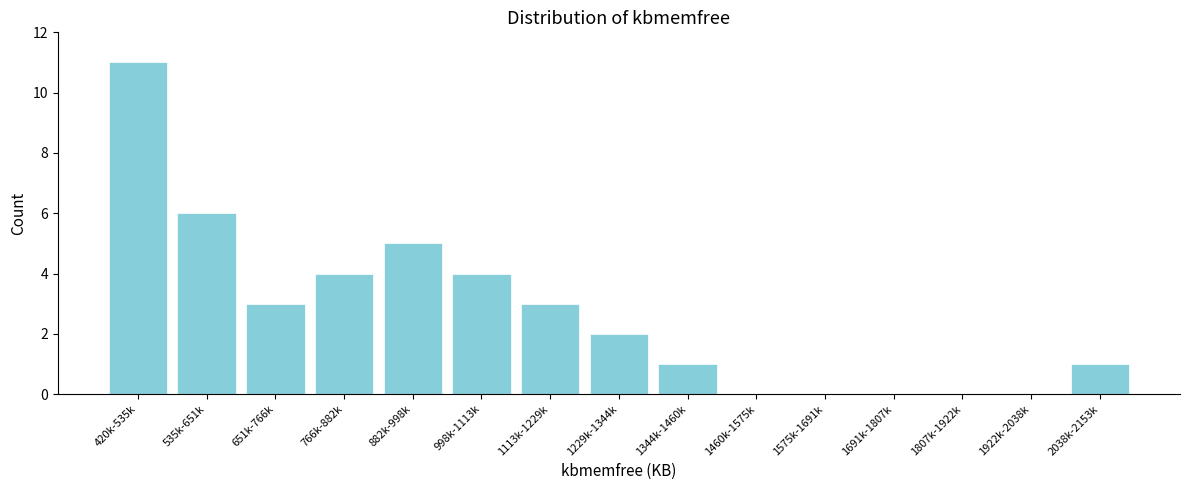

Reading left to right, list all the values displayed in this chart.

420k-535k=11	535k-651k=6	651k-766k=3	766k-882k=4	882k-998k=5	998k-1113k=4	1113k-1229k=3	1229k-1344k=2	1344k-1460k=1	1460k-1575k=0	1575k-1691k=0	1691k-1807k=0	1807k-1922k=0	1922k-2038k=0	2038k-2153k=1